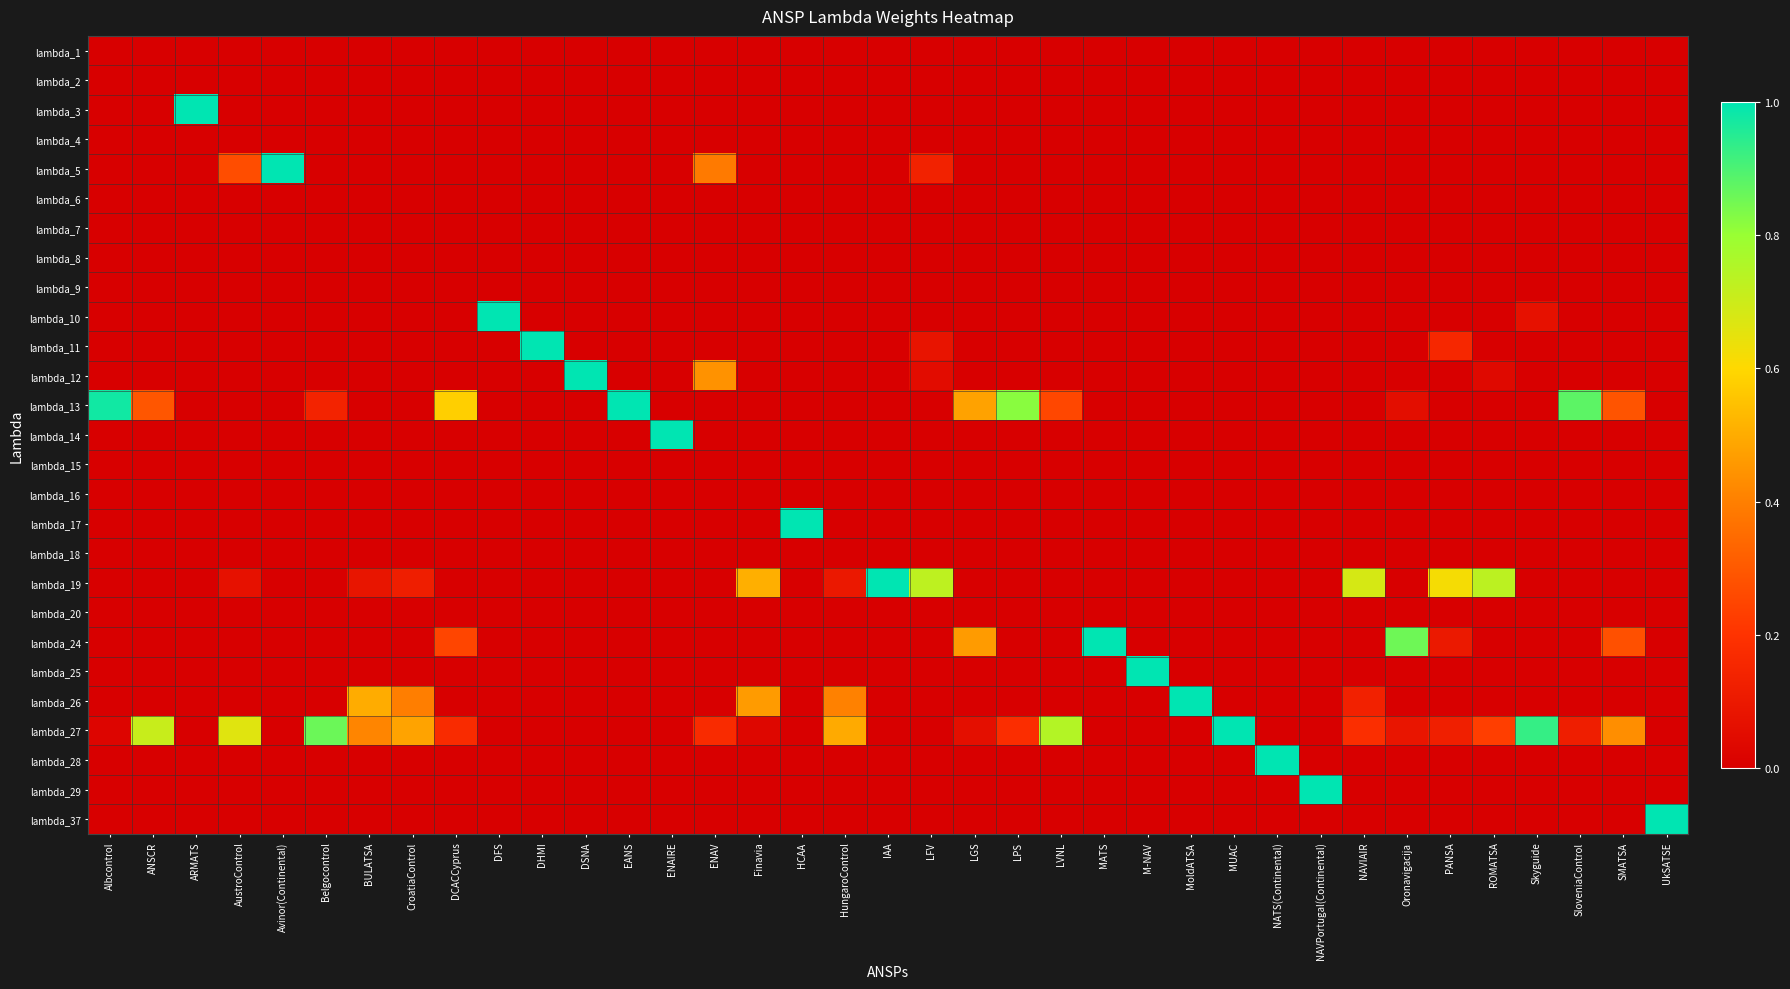

At how many categories does at least one series exceed 0?

37